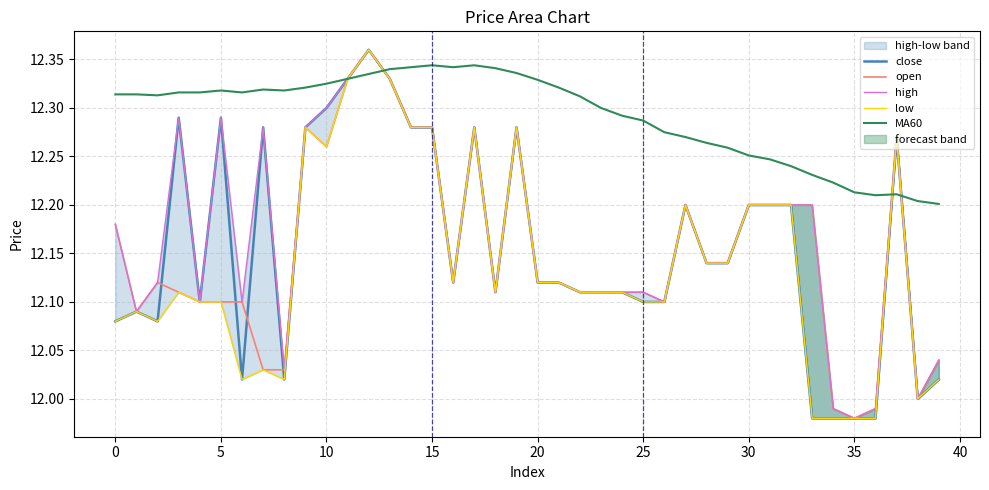

How many data points does each series have?

40